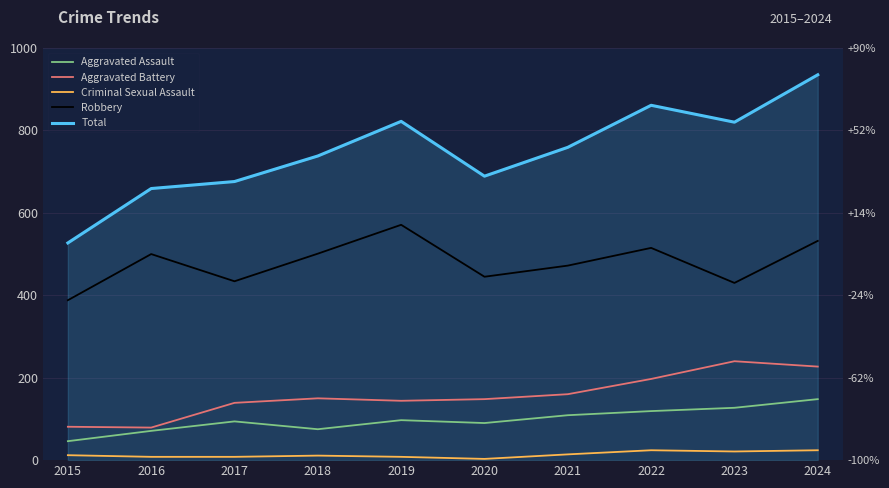

Reading left to right, list all the values displayed in this chart.

Aggravated Assault: 46	71	94	75	97	90	109	119	127	148
Aggravated Battery: 81	79	139	150	144	148	160	197	240	227
Criminal Sexual Assault: 12	8	8	11	8	3	14	24	21	24
Robbery: 388	500	434	501	571	445	472	515	430	532
Total: 527	659	676	738	822	689	759	861	820	935